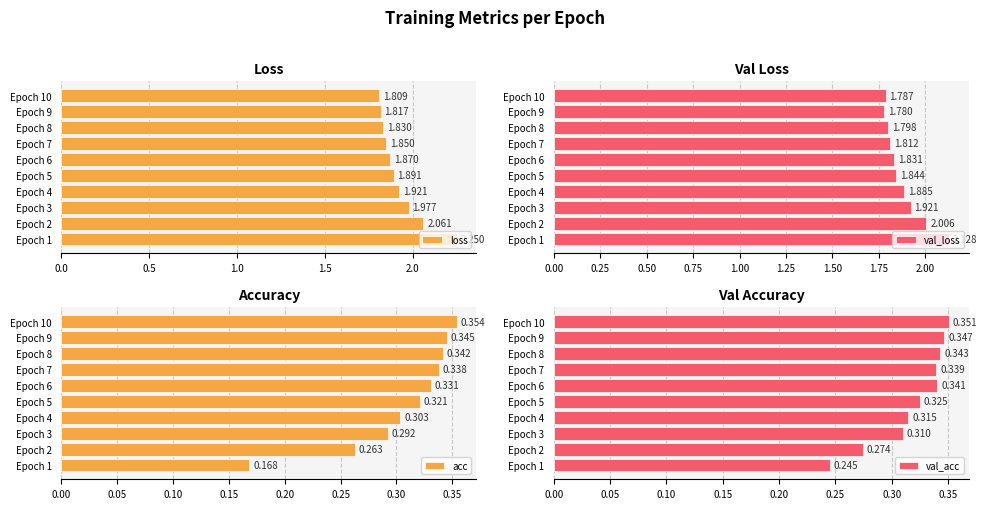

What is the highest value of the val_loss series?

2.1